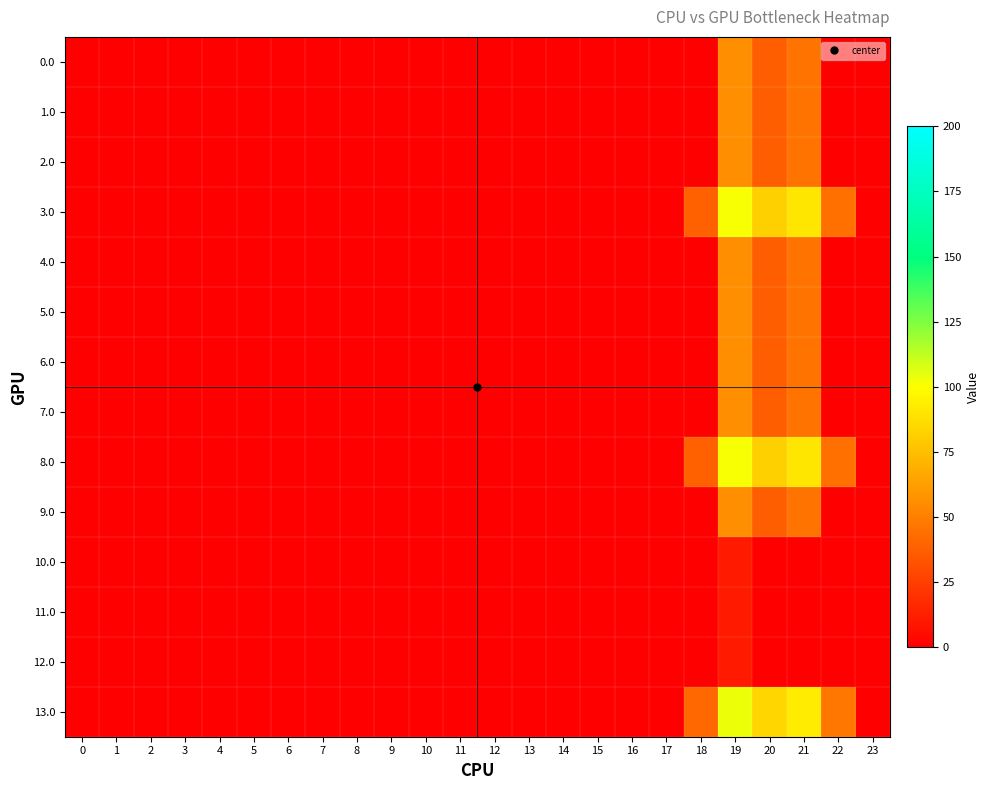

How many categories are shown in the chart?

24